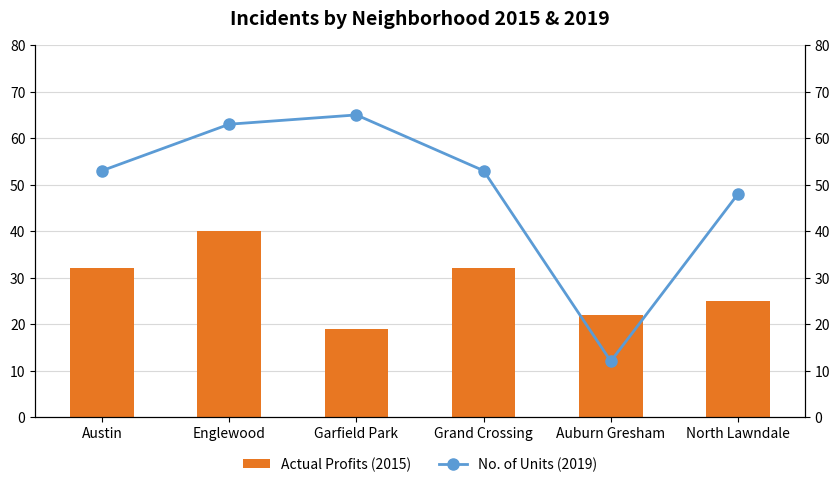

Which category has the highest value across all series?

Garfield Park